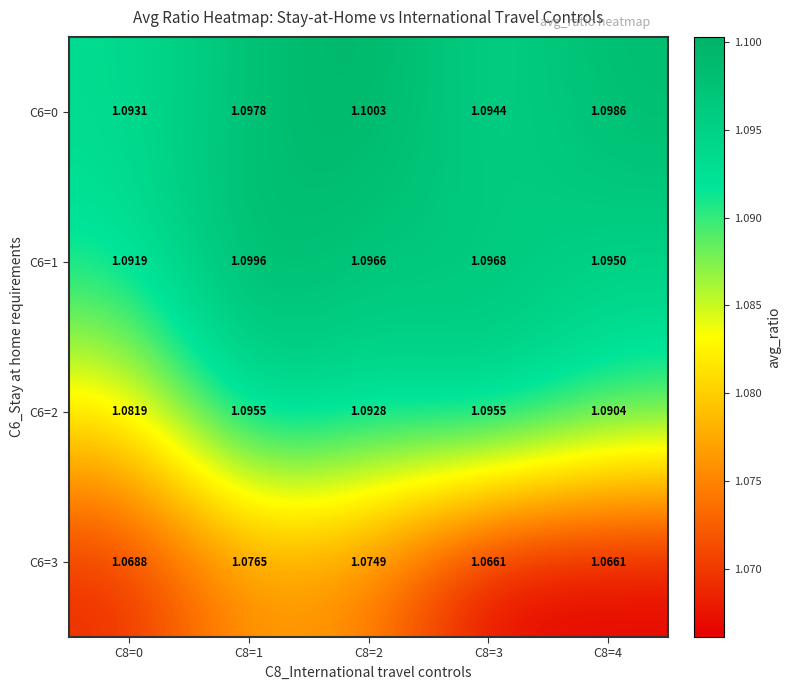

Which label corresponds to the smallest value in the chart?

C8=3